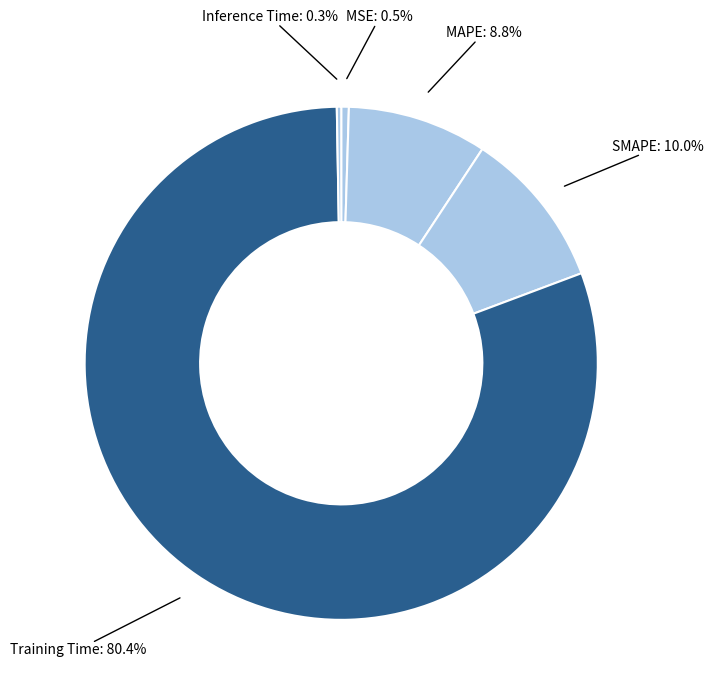

How many slices are in this pie chart?

5